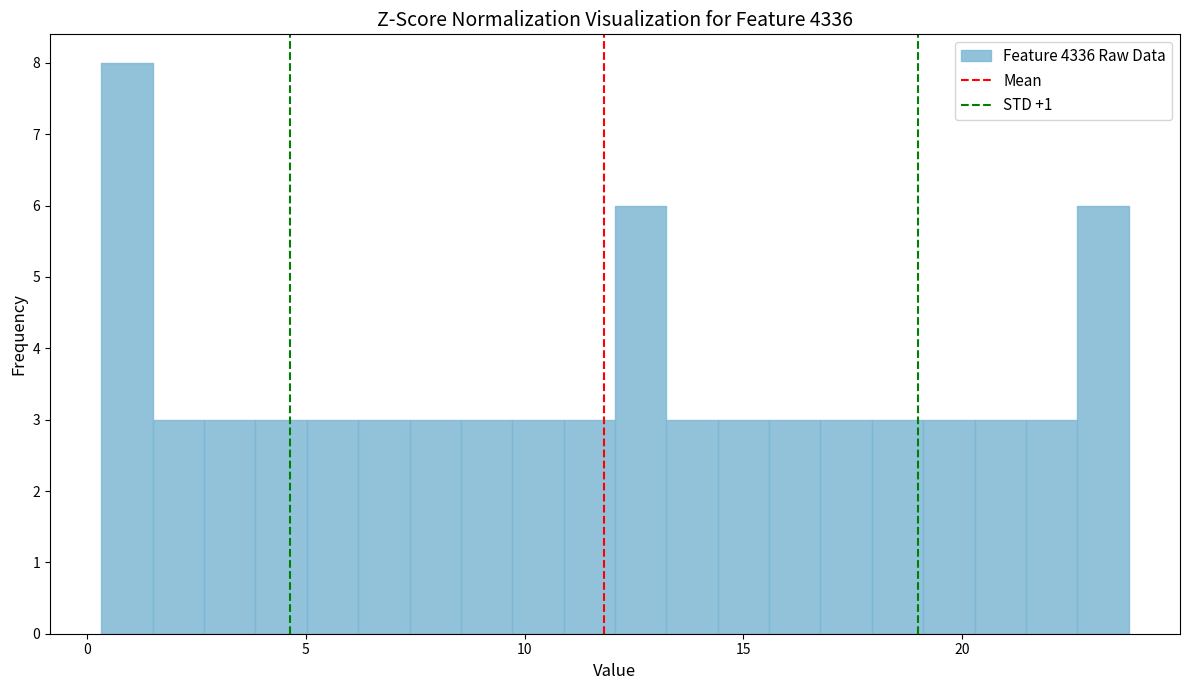

Read against the x-axis, roughly where is the centre of the tallest bar?

1.0